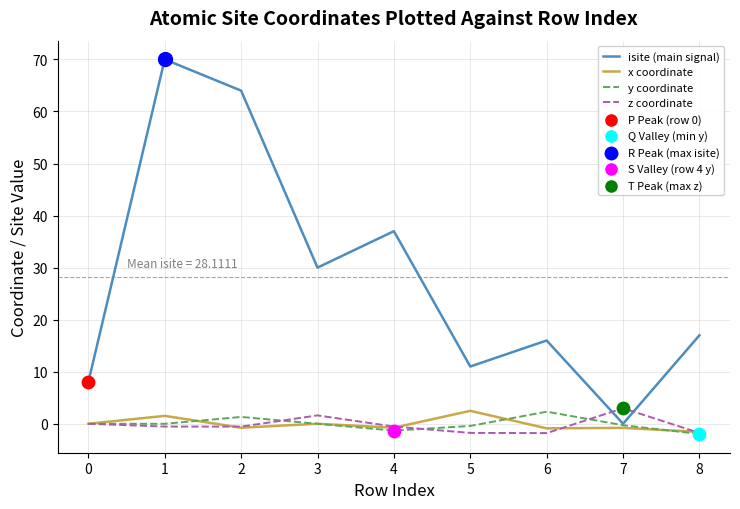

Which series has the largest total across all categories?

isite (main signal)